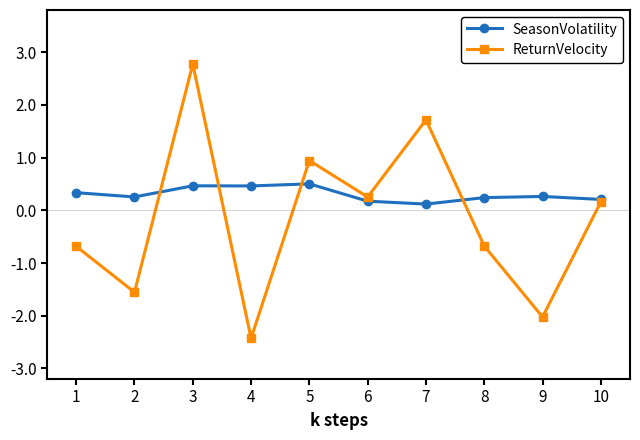

List the series in order of their peak value, lowest first.

SeasonVolatility, ReturnVelocity